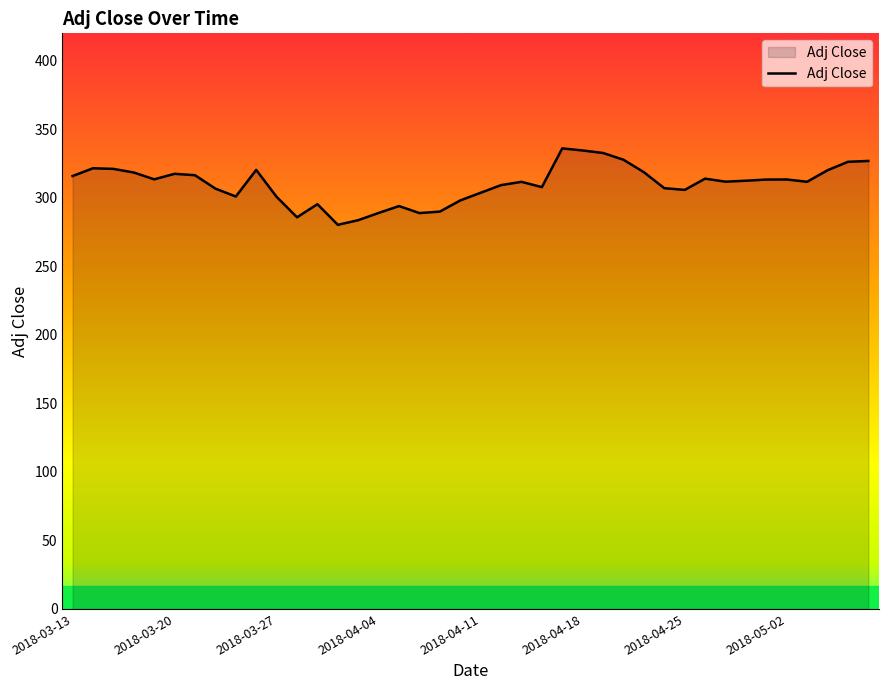

What is the difference between the maximum and minimum values?

55.8